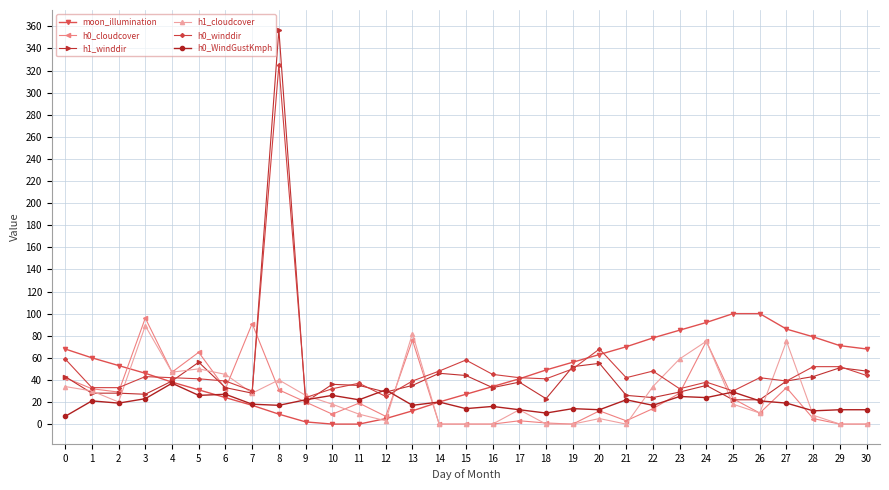

Which label corresponds to the largest value in the chart?

8